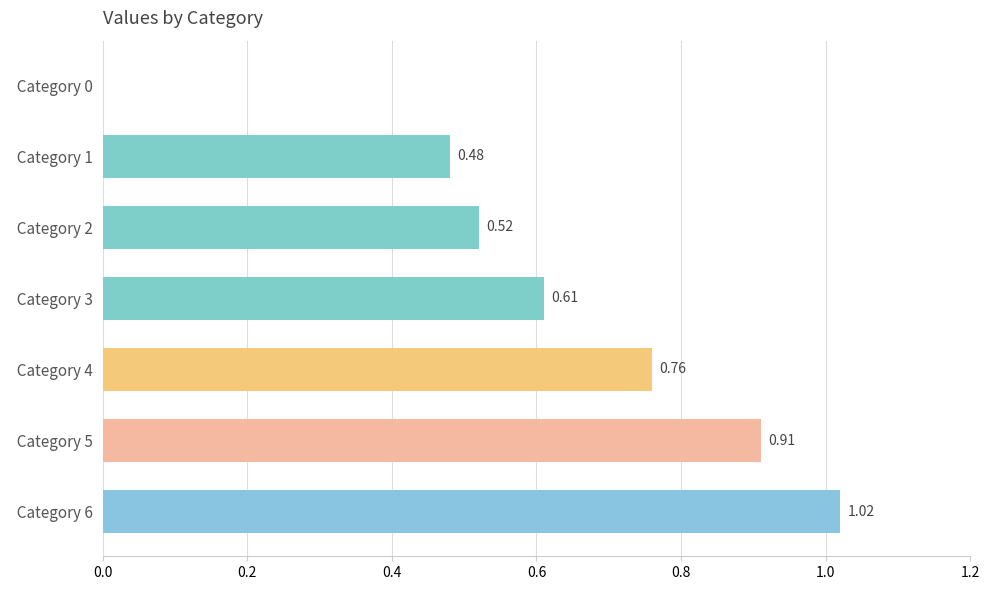

Which label corresponds to the largest value in the chart?

  Category 6